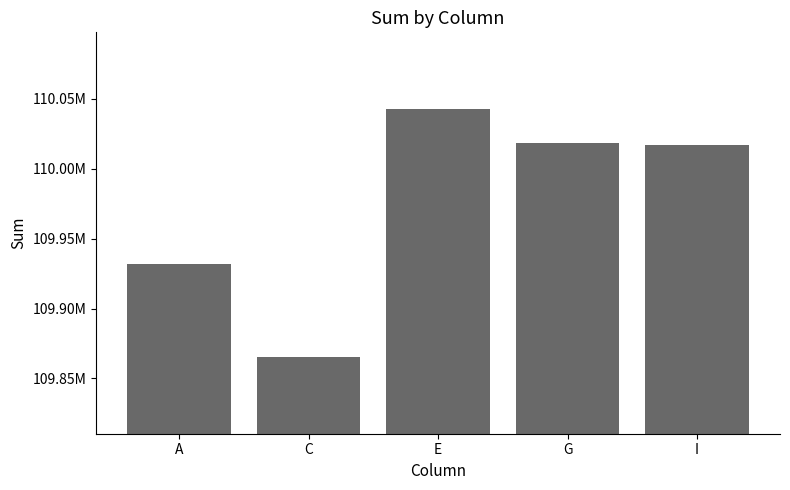

Are the bars horizontal?

No